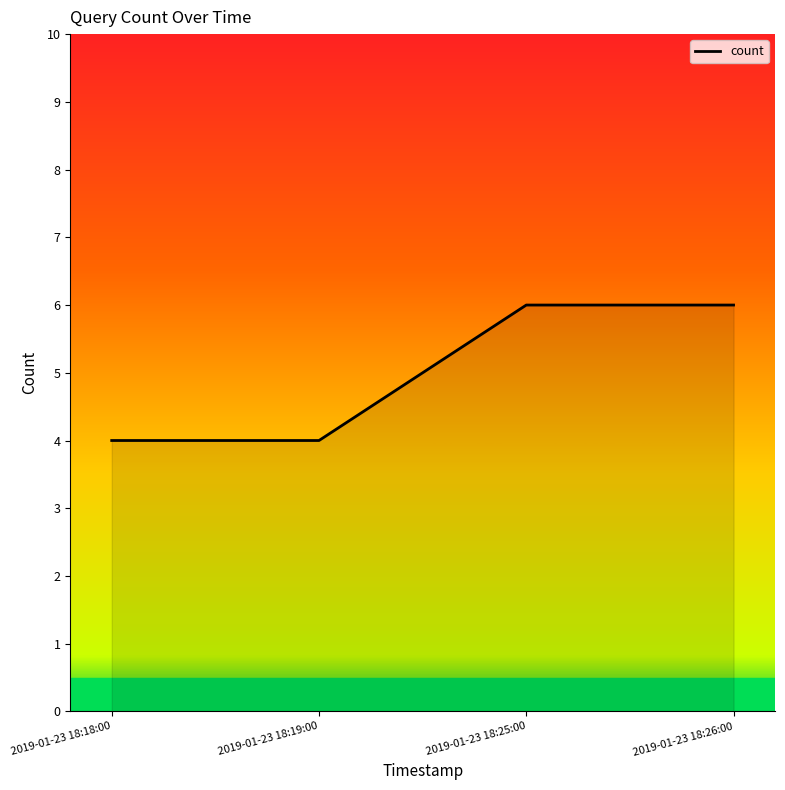

What position from the left is 2019-01-23 18:19:00?

2